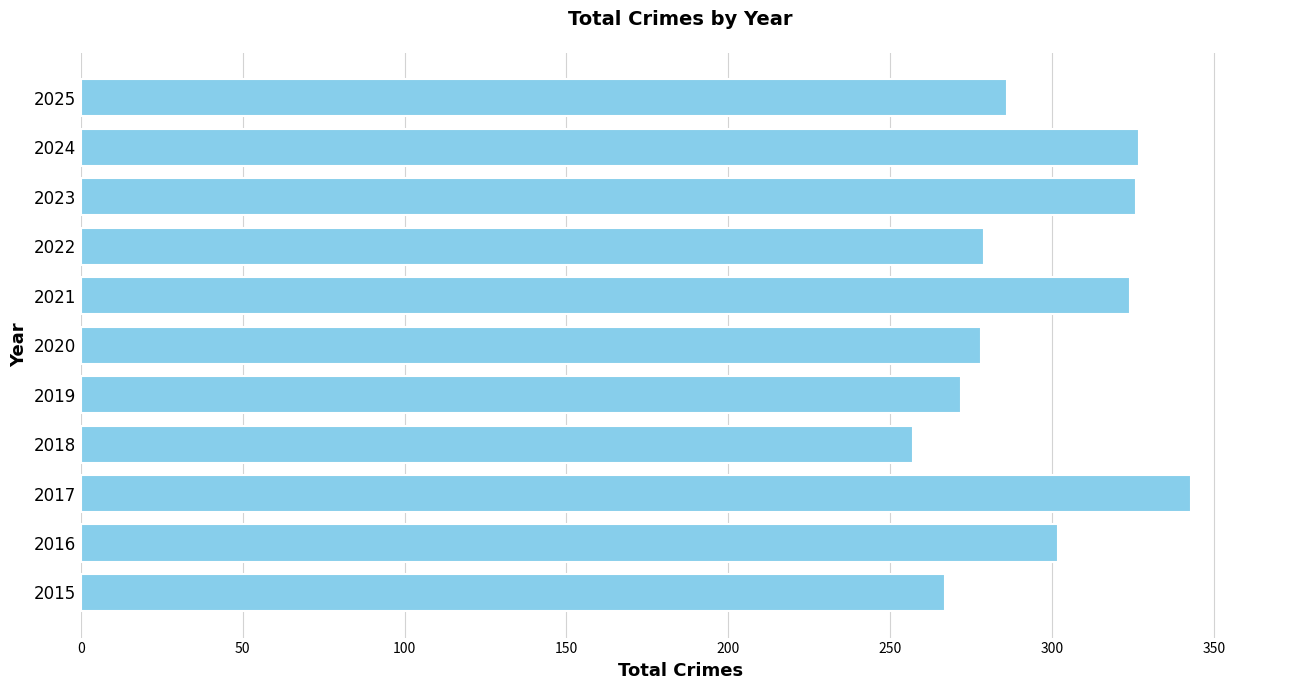

What is the ratio of the value at 2022 to the value at 2024?

0.9